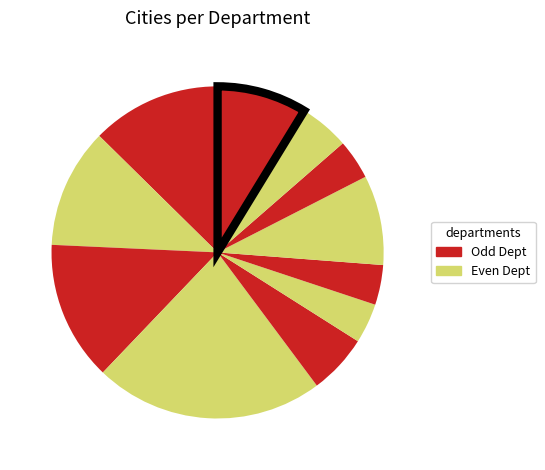

How many segments does this pie chart have?

11